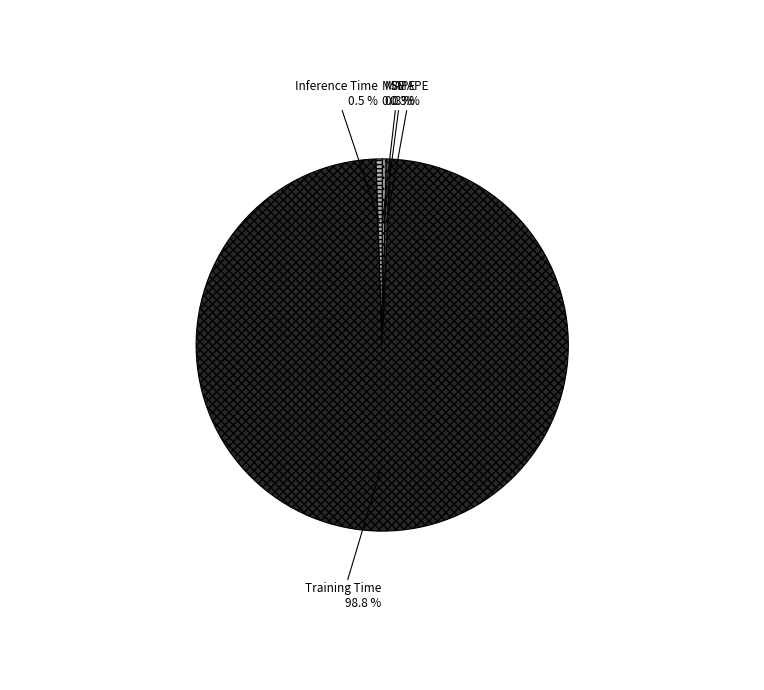

Combined, do Training Time and Inference Time account for over 50%?

Yes